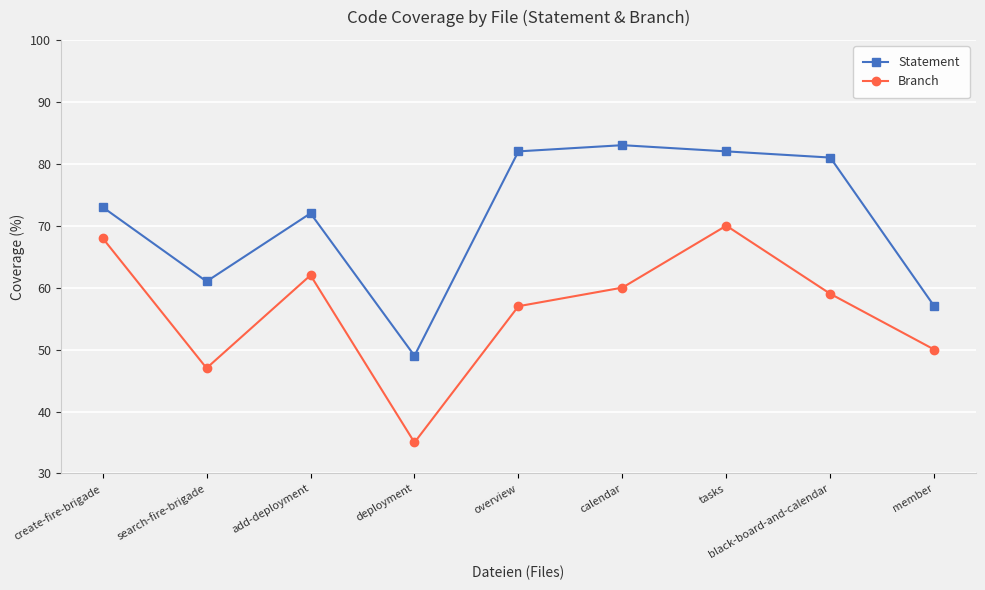

What is the sum of the Statement values at deployment and tasks?

131